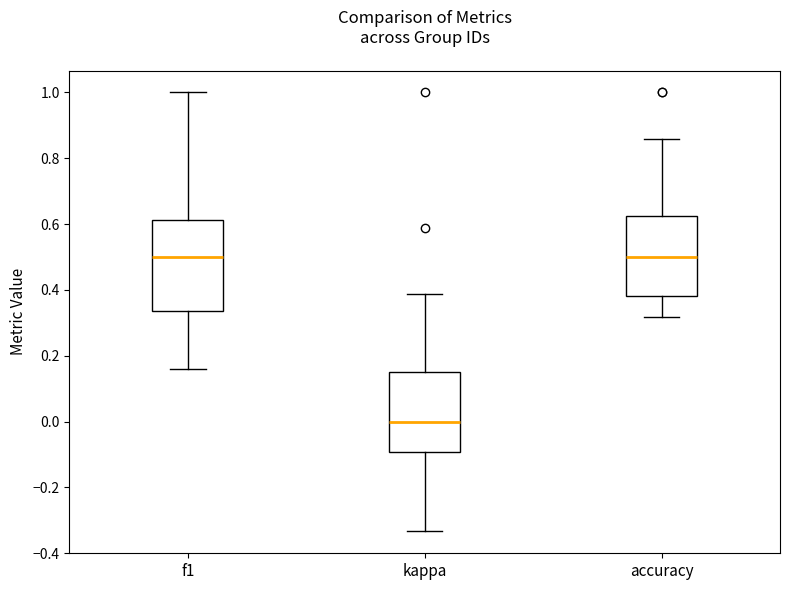

Reading left to right, transcribe this box plot: for each box, give where its median line is, the range the box spans, and where its two whiskers end, as read against the y-axis. The values are not printed on the chart, so give them approximately, as read against the axis.

f1: median 0.50, box 0.34 to 0.62, whiskers 0.16 to 1.00
kappa: median 0.00, box -0.10 to 0.16, whiskers -0.34 to 0.38
accuracy: median 0.50, box 0.38 to 0.62, whiskers 0.32 to 0.86